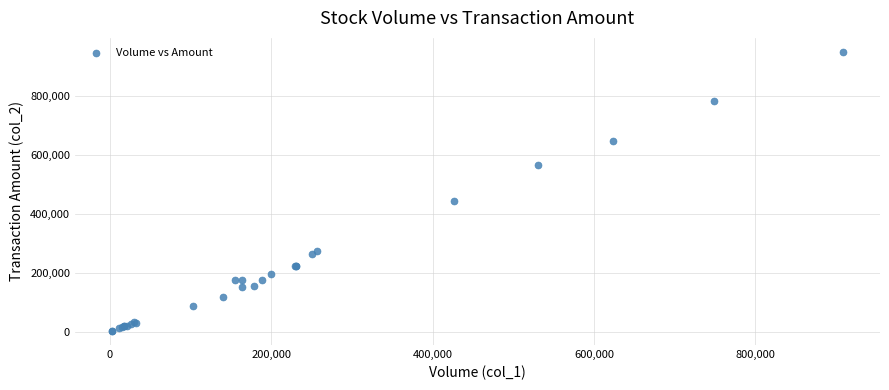

What Y value in the scatter plot is closest to 475210?

442860